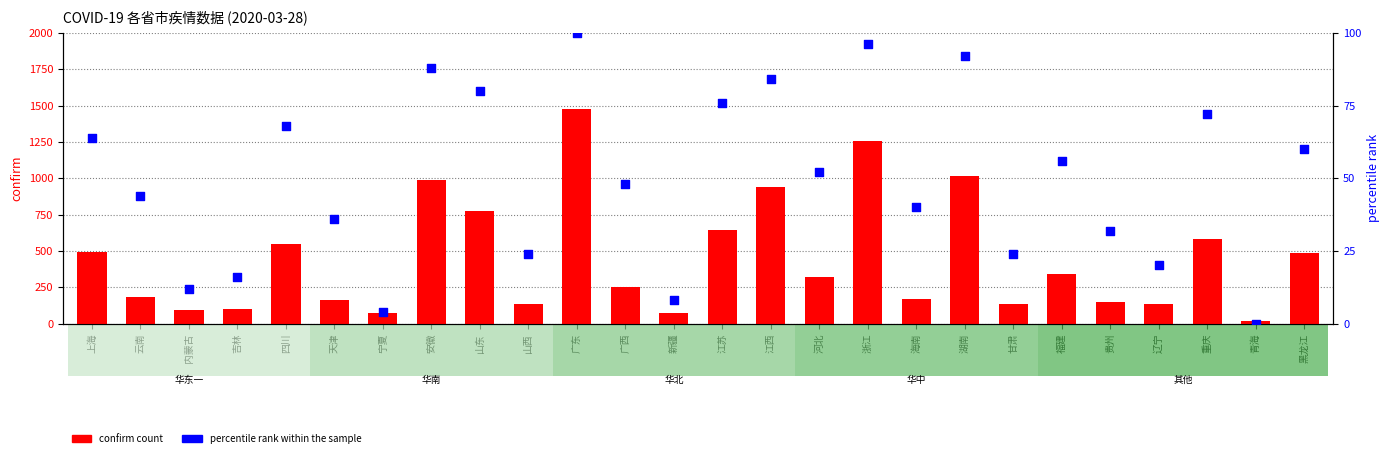

Which series has the largest Y range (max minus min)?

confirm count